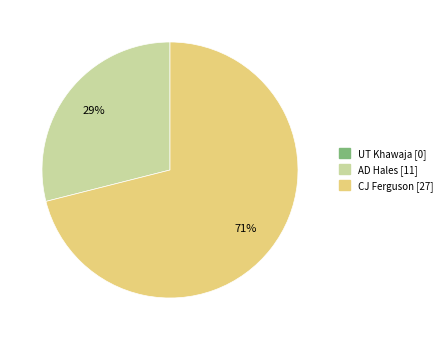

Between CJ Ferguson and AD Hales, which is larger?

CJ Ferguson